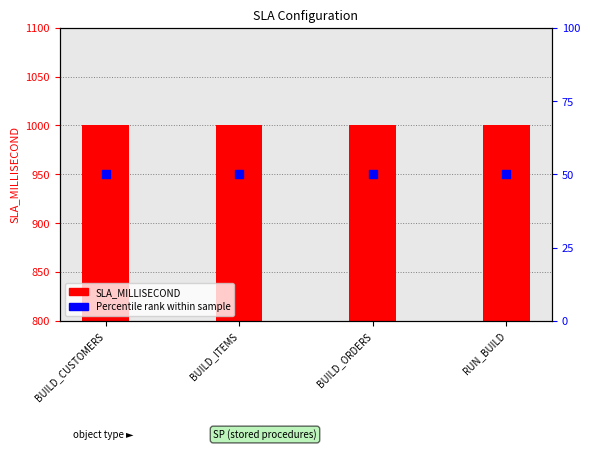

At how many categories does at least one series exceed 196?

4